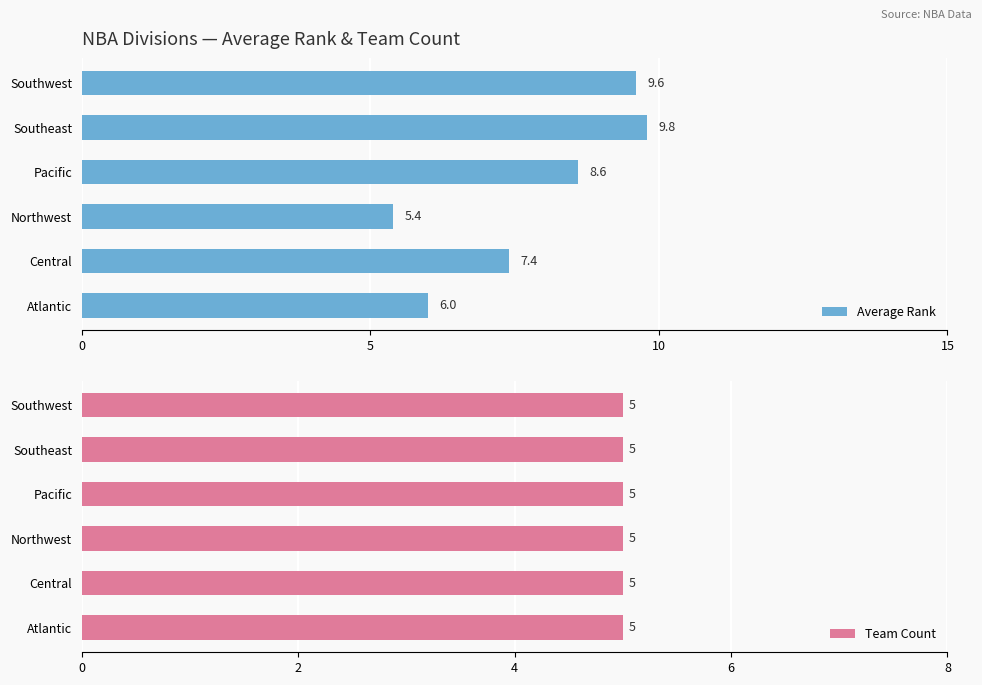

What is the approximate value of Average Rank at Southwest?

9.6